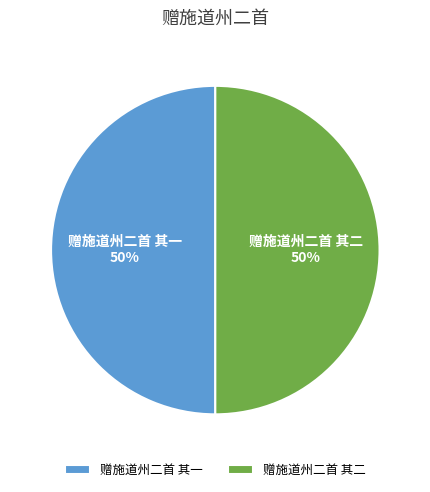

To the nearest percent, what portion does 赠施道州二首 其二 represent?

50%